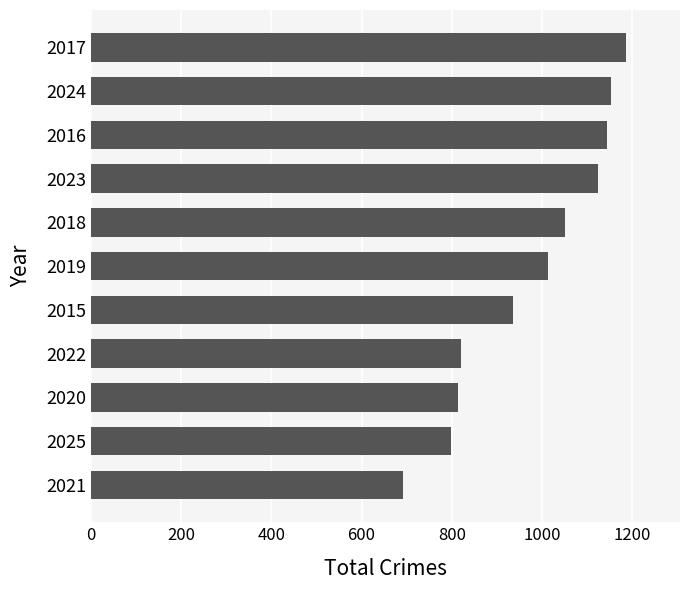

Reading bottom to top, extract all data points from this chart.

2021=692	2025=798	2020=813	2022=821	2015=935	2019=1013	2018=1051	2023=1123	2016=1143	2024=1152	2017=1187